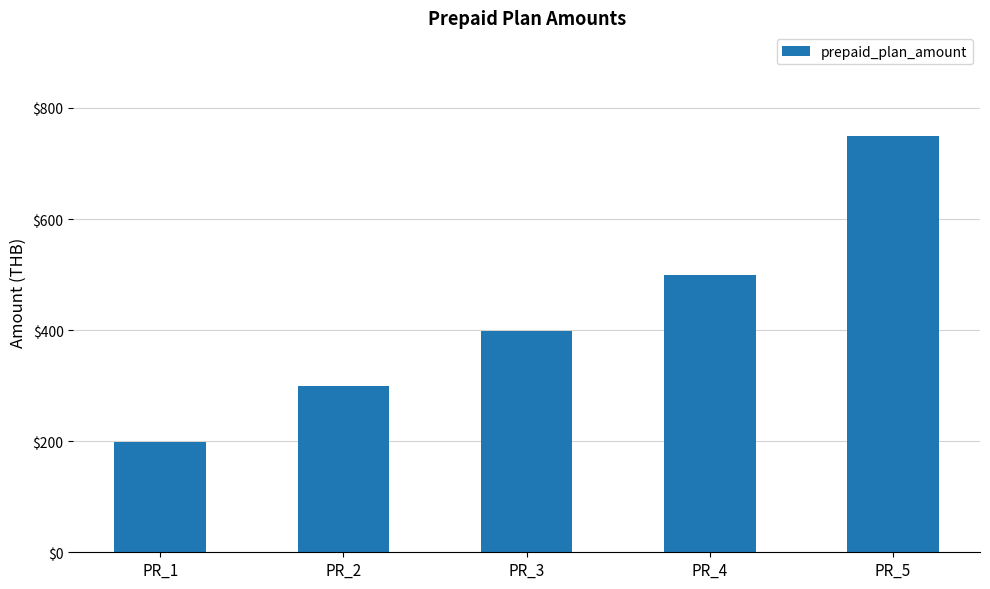

How many bars are there in total?

5